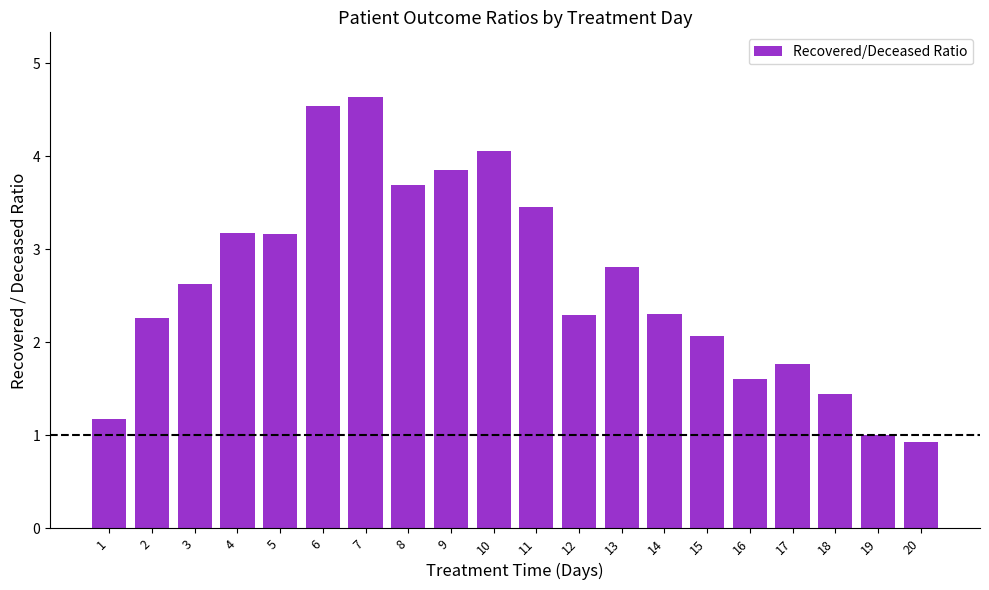

True or false: the data shows 6.0 at 6.

False